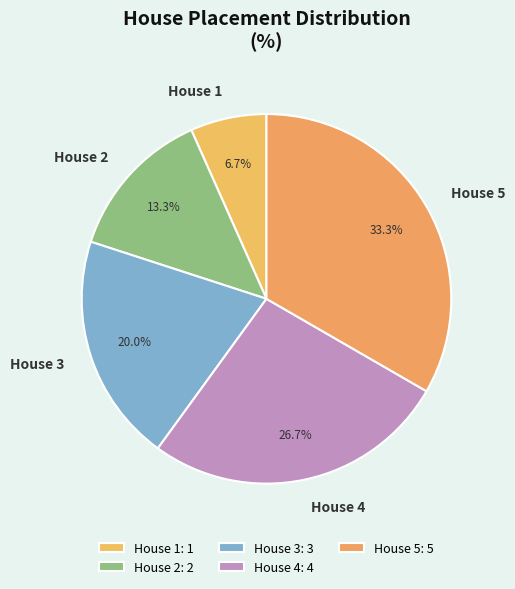

True or false: House 5 accounts for 22% of the total.

False